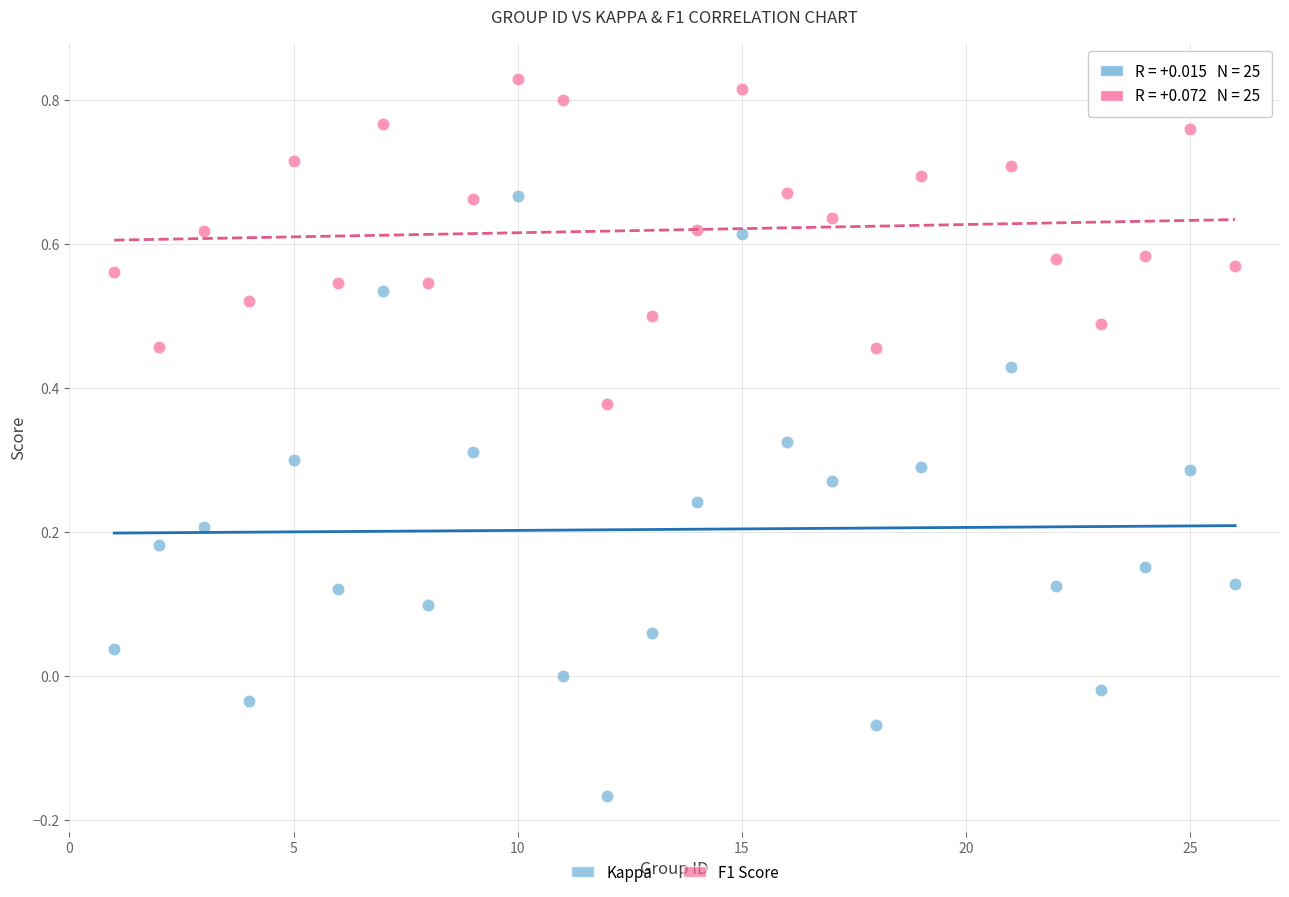

Across all data points, what is the range of X values (max minus min)?

25.0